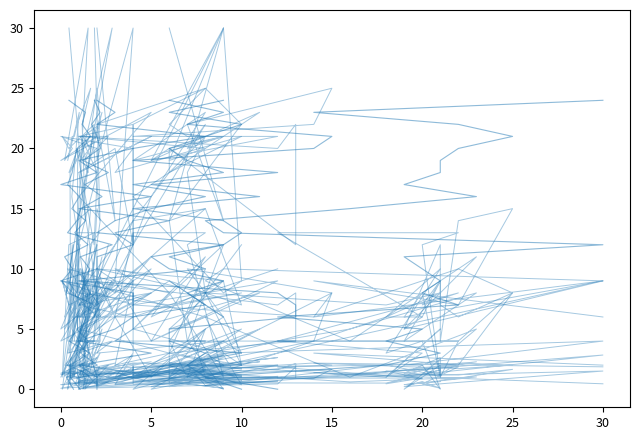

At how many categories does at least one series exceed 21?

7